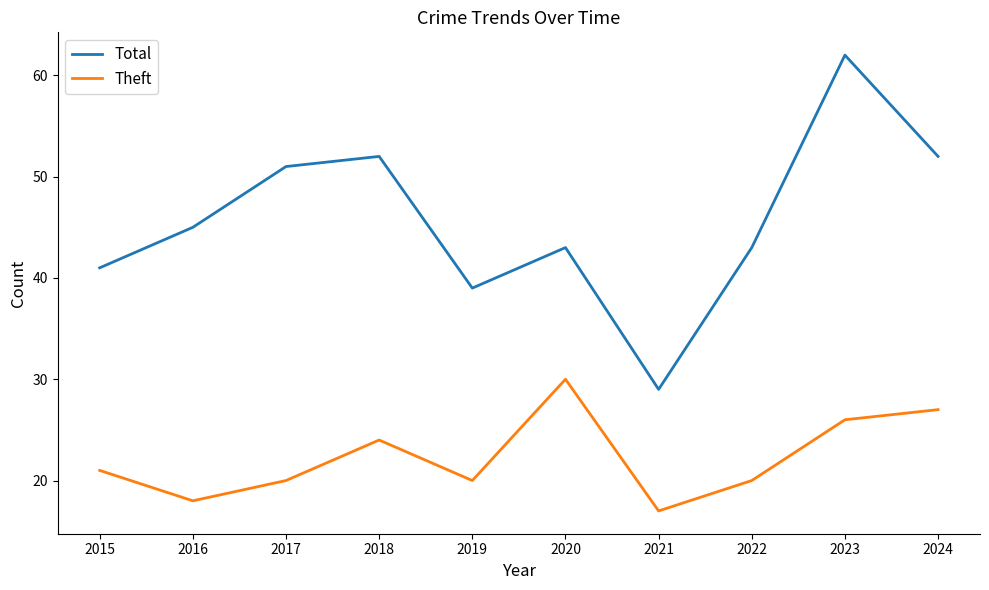

What is the difference between the Total values at 2024 and 2017?

1